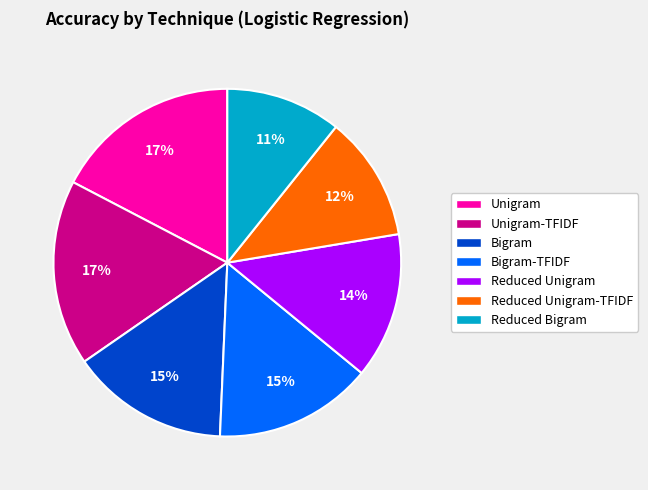

Does any single category account for the majority?

No